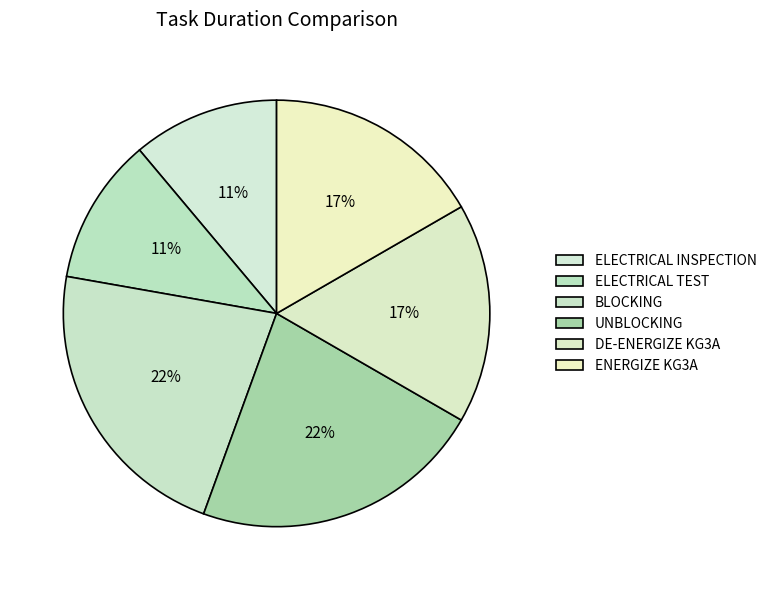

How many slices are in this pie chart?

6